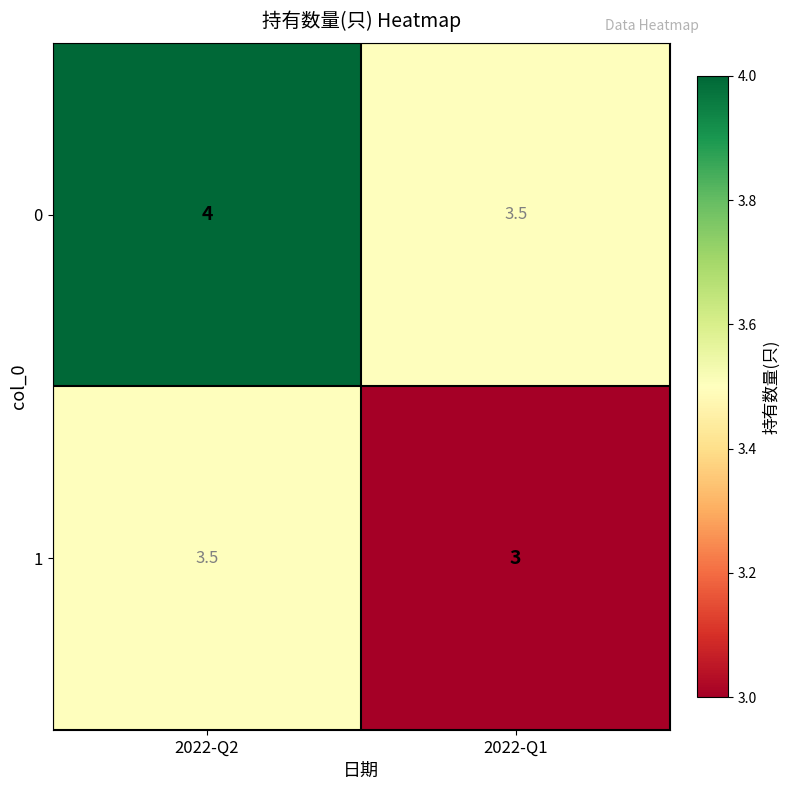

Where is 0 nearest to the value 3?

2022-Q1